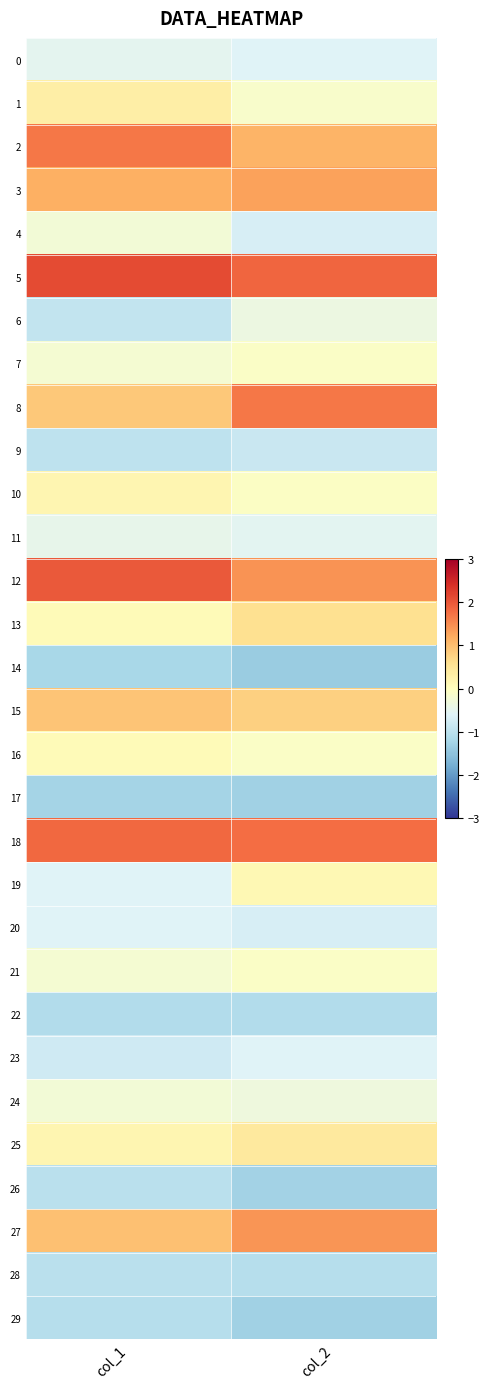

Which category has the lowest value across all series?

col_2